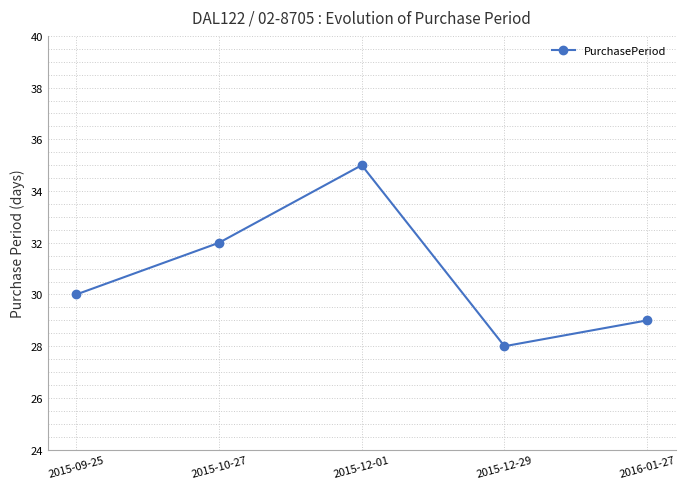

Count the number of categories in the chart.

5